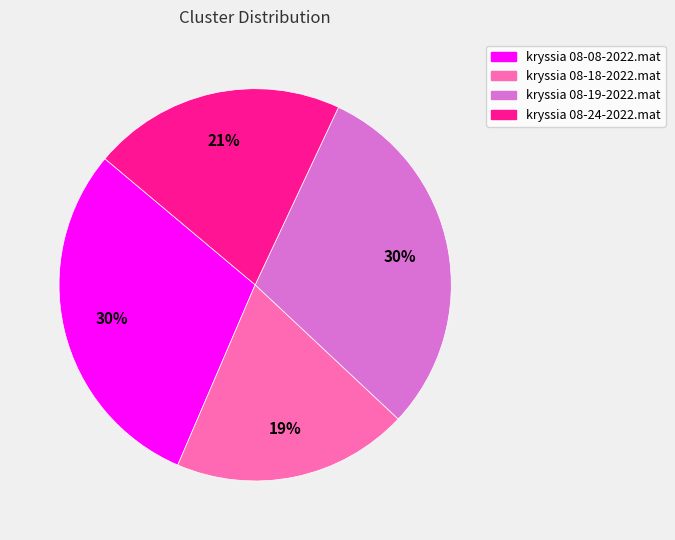

Is there a majority slice in this chart?

No